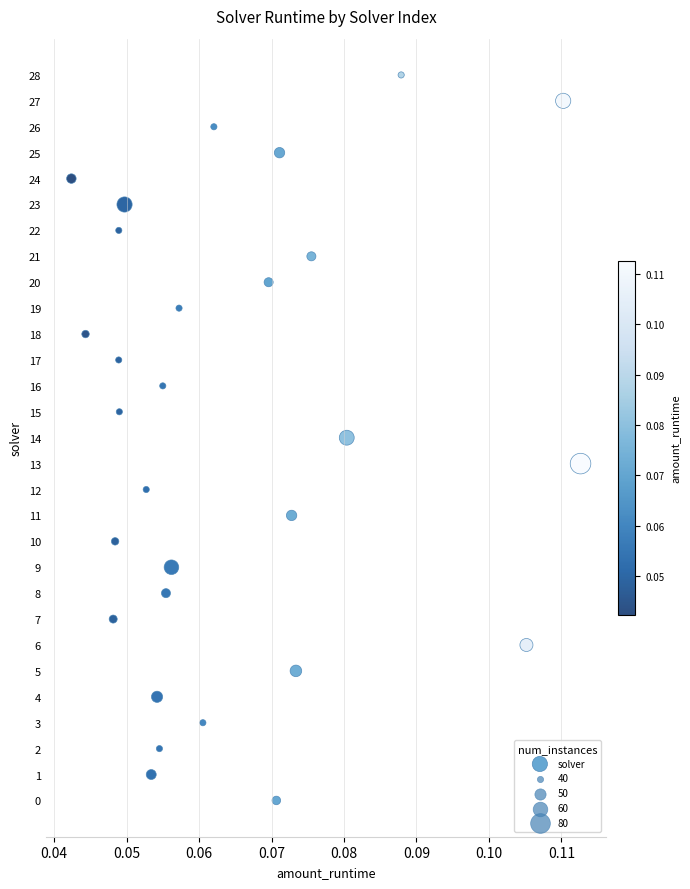

What is the range of Y values (max minus min)?

28